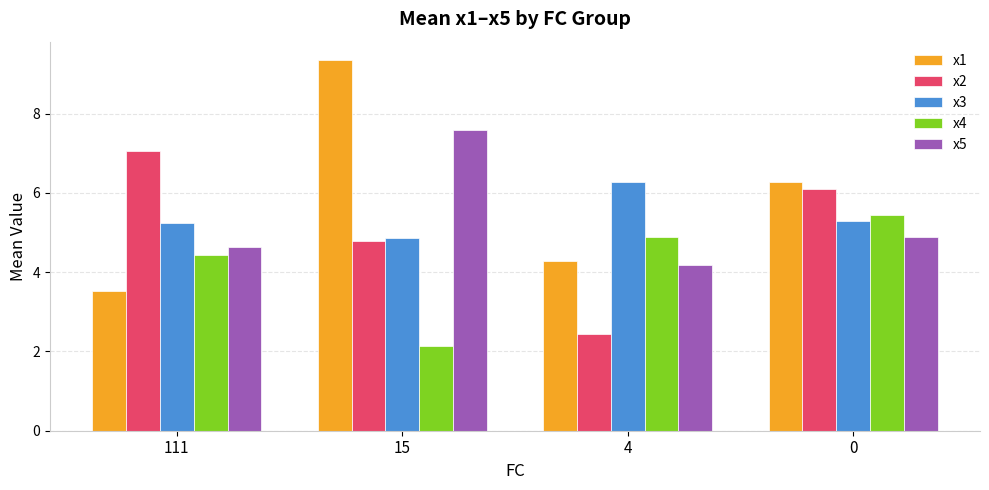

True or false: x5 has a value of 4.9 at 0.

True